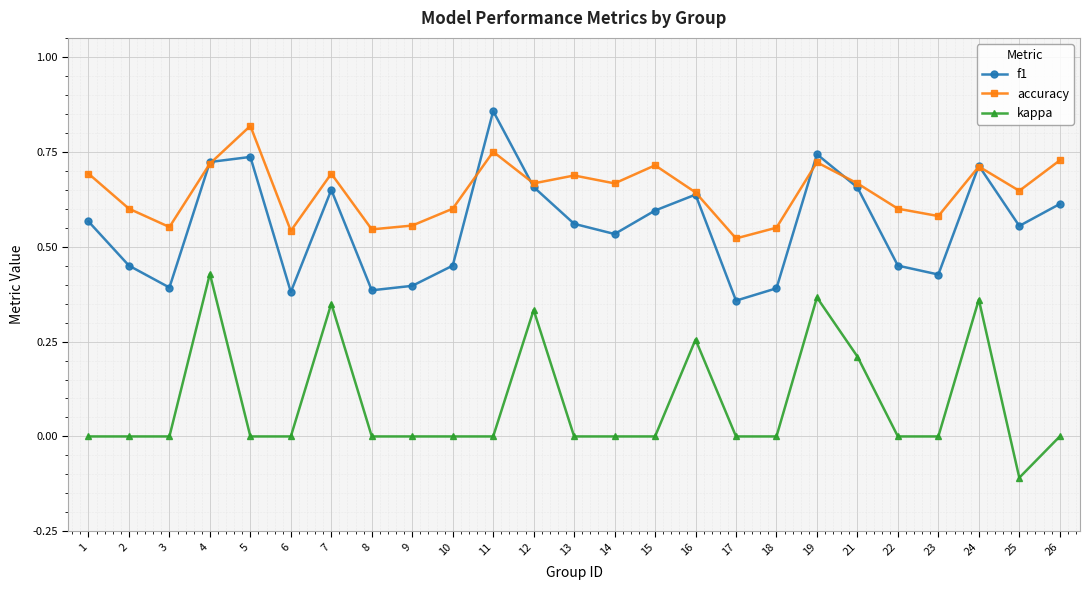

What is the sum of all f1 values?

13.9